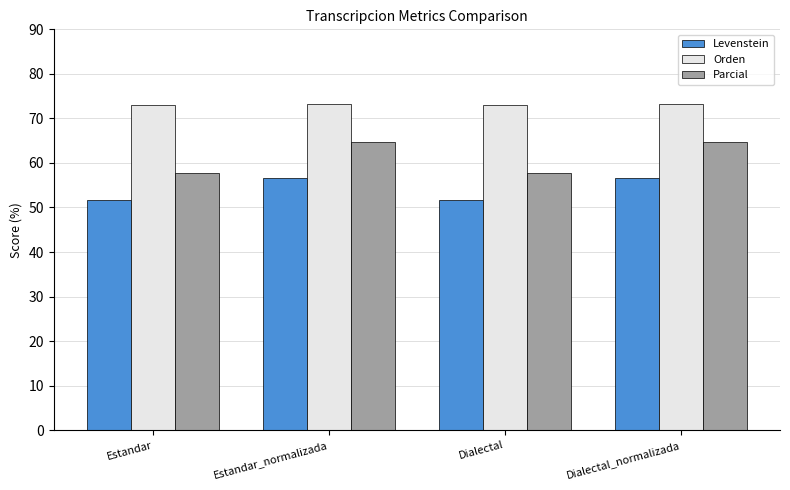

Is it true that Orden equals 73.0 at Dialectal?

True